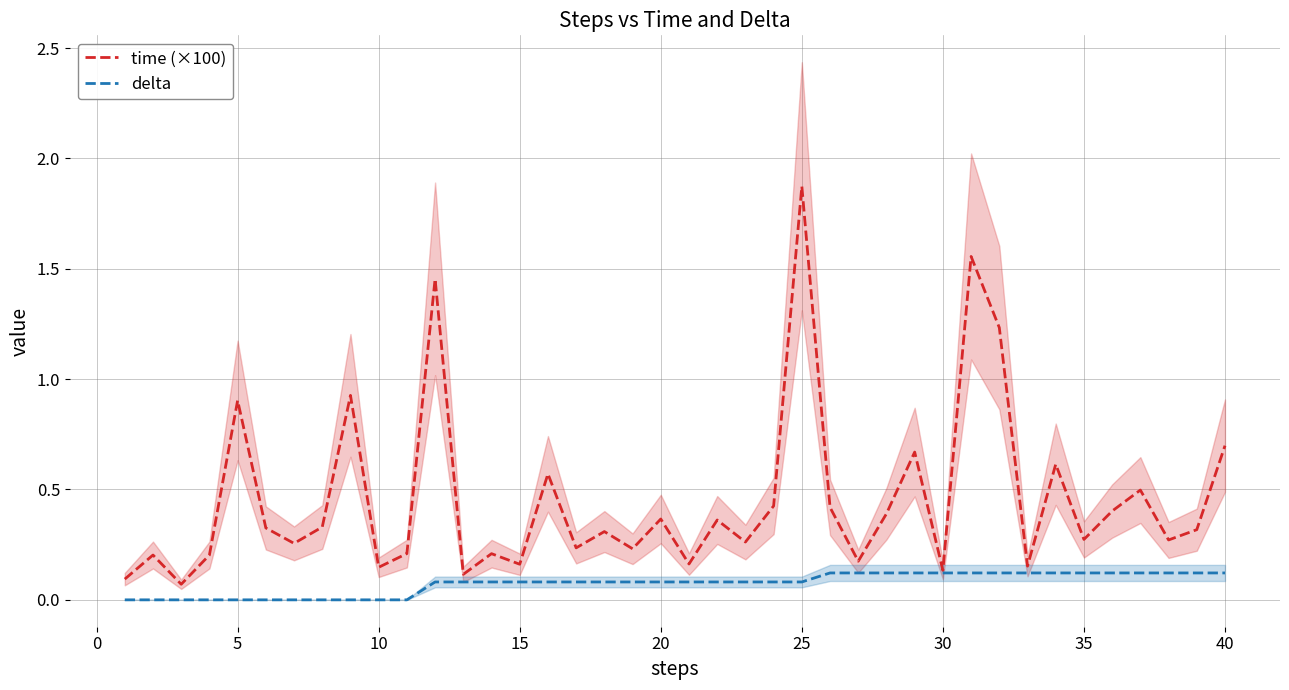

The value of time (×100) at 25 is 1.9. True or false?

True